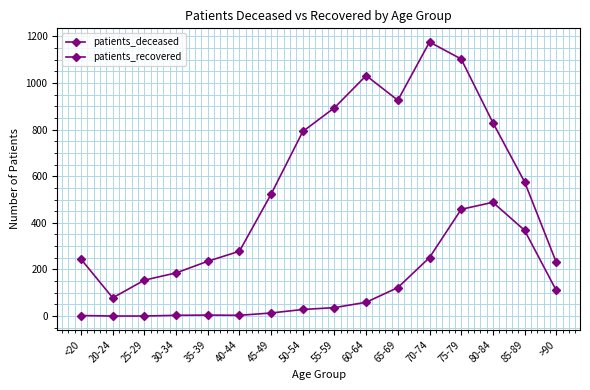

How many data points does each series have?

16